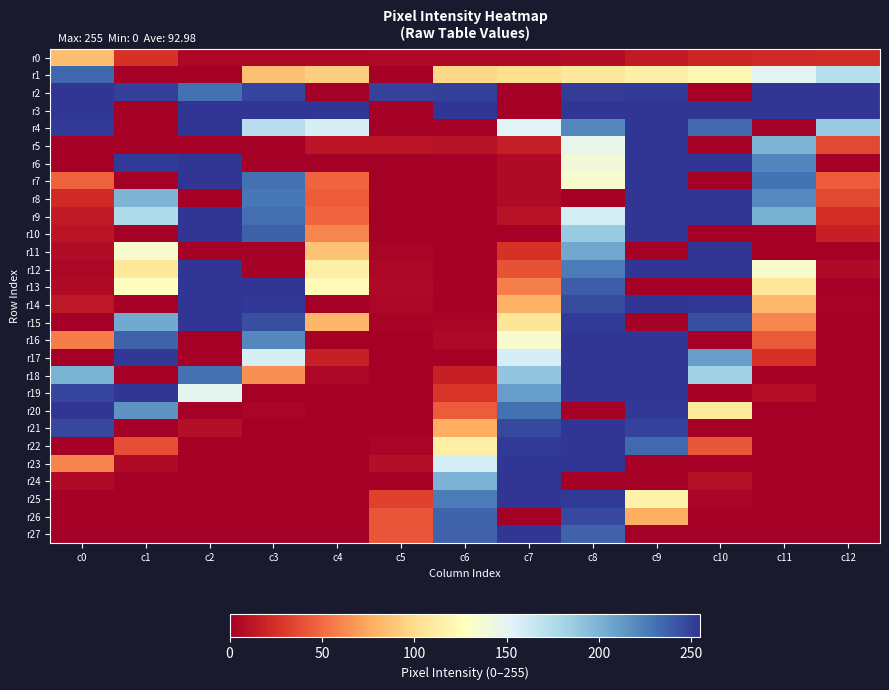

Which has a higher value, c11 or c3?

c11